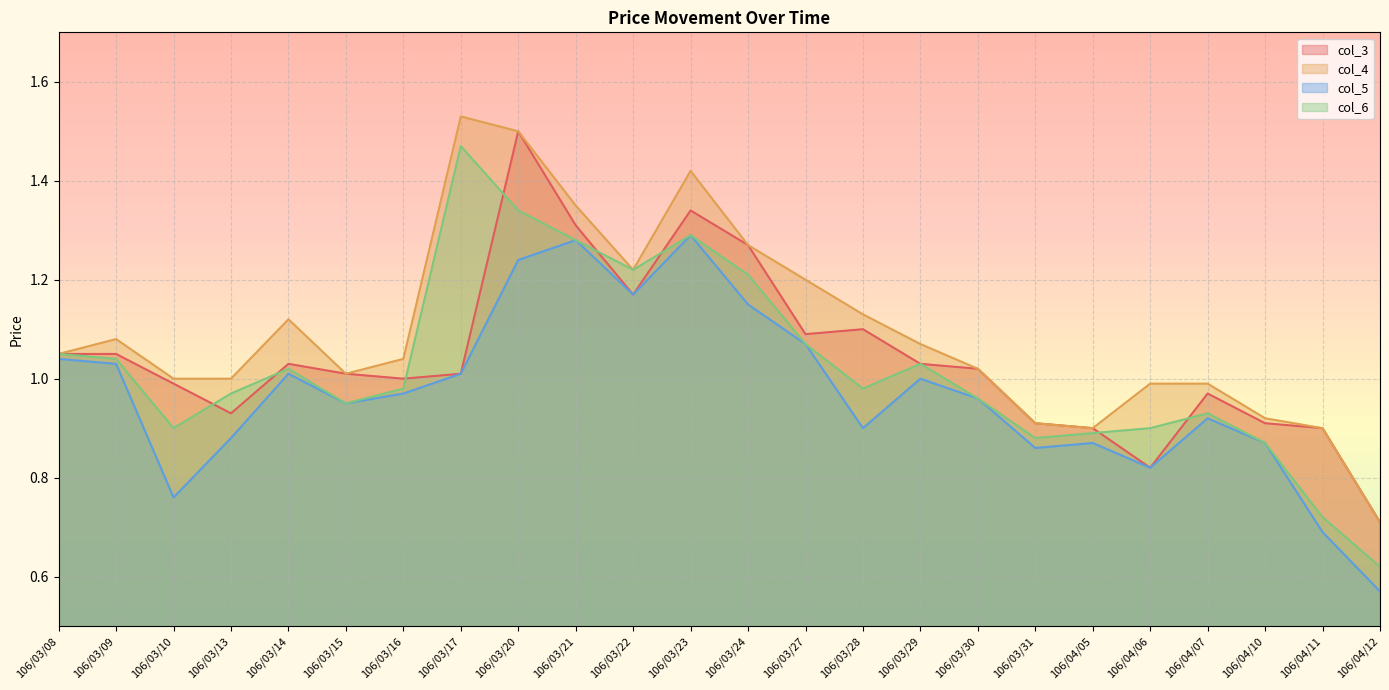

In col_3, how many points are higher than both neighbors (excluding endpoints)?

5